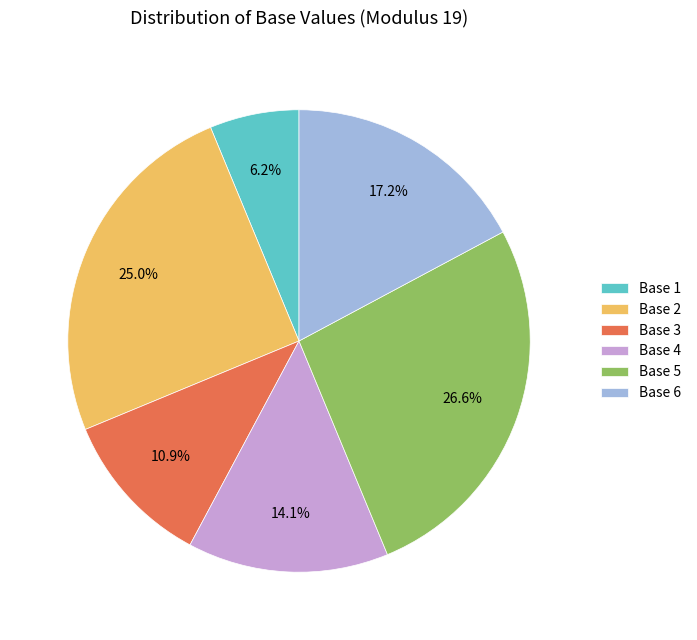

Is there any slice that represents more than half of the pie?

No